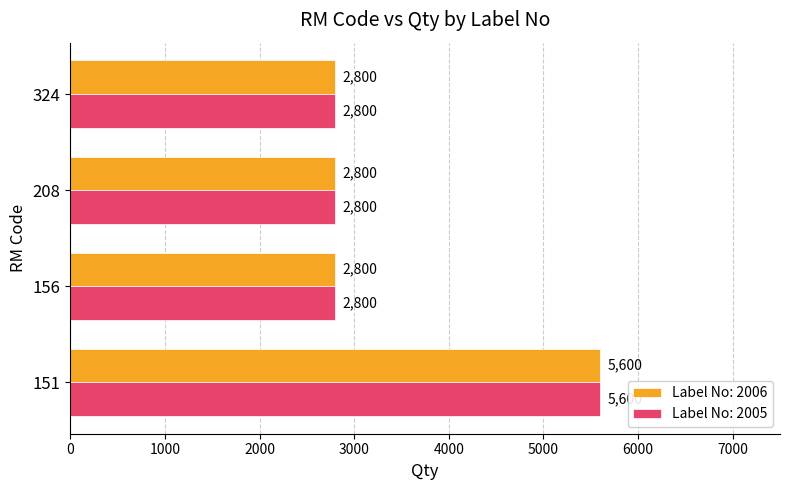

What is the maximum value for Label No: 2006?

5600